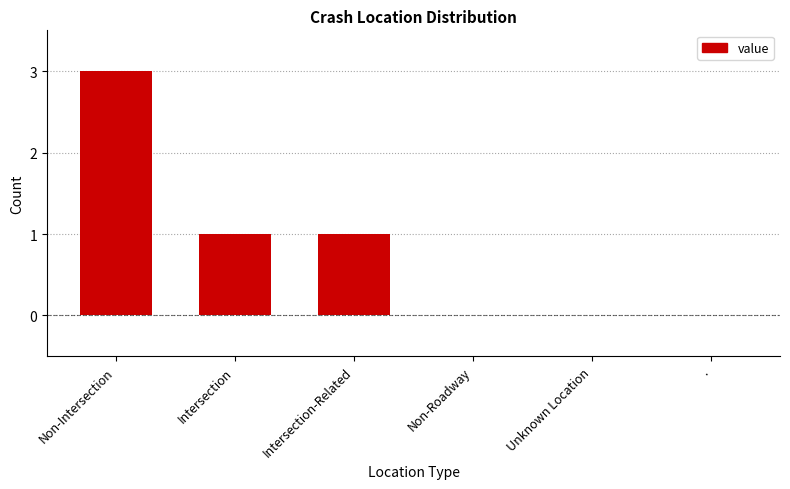

Between Non-Intersection and Non-Roadway, which is larger?

Non-Intersection